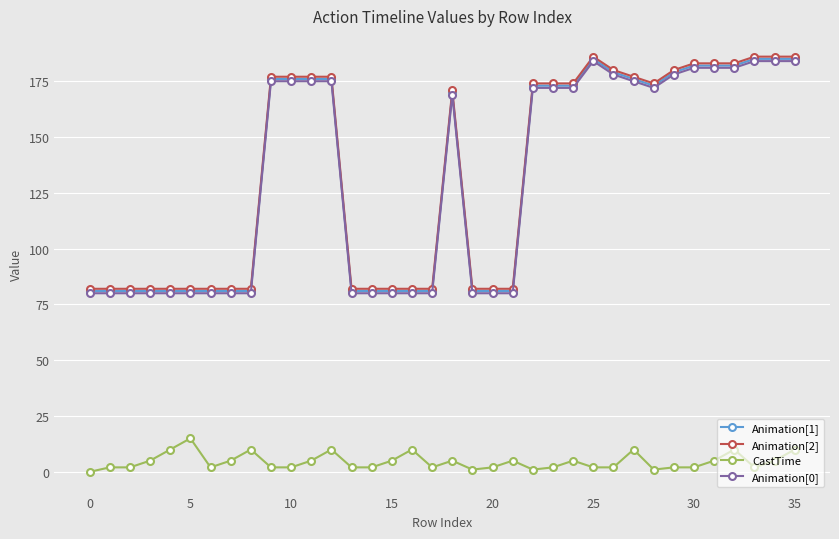

True or false: Animation[0] and CastTime cross at least once.

False